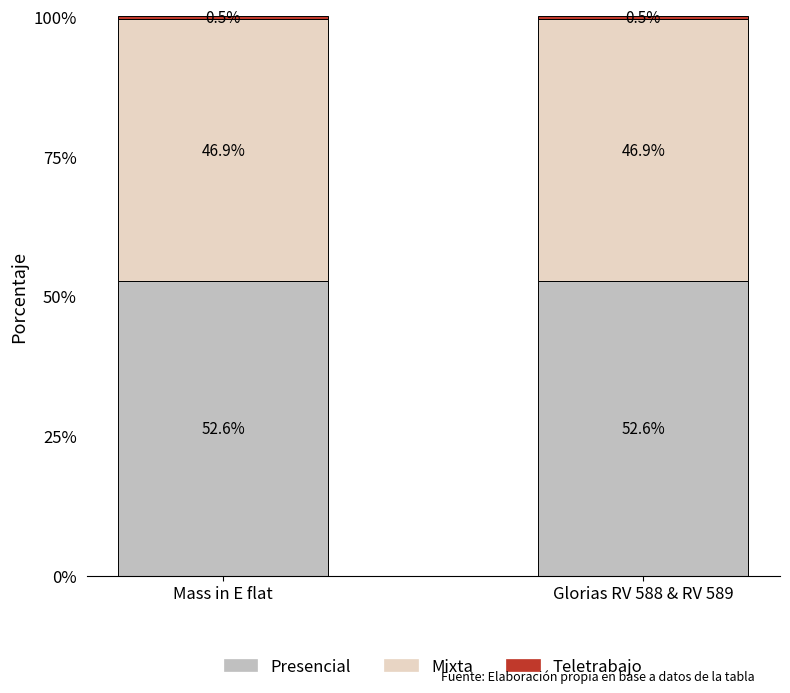

What is the approximate value of Presencial at Mass in E flat?

52.6